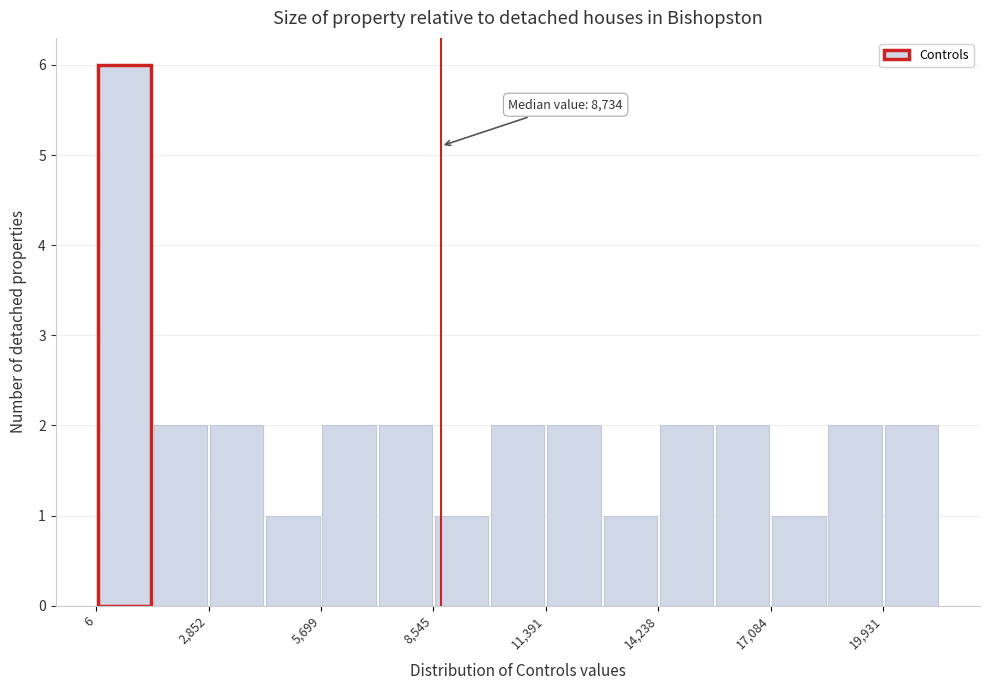

Read against the x-axis, roughly where is the centre of the tallest bar?

500